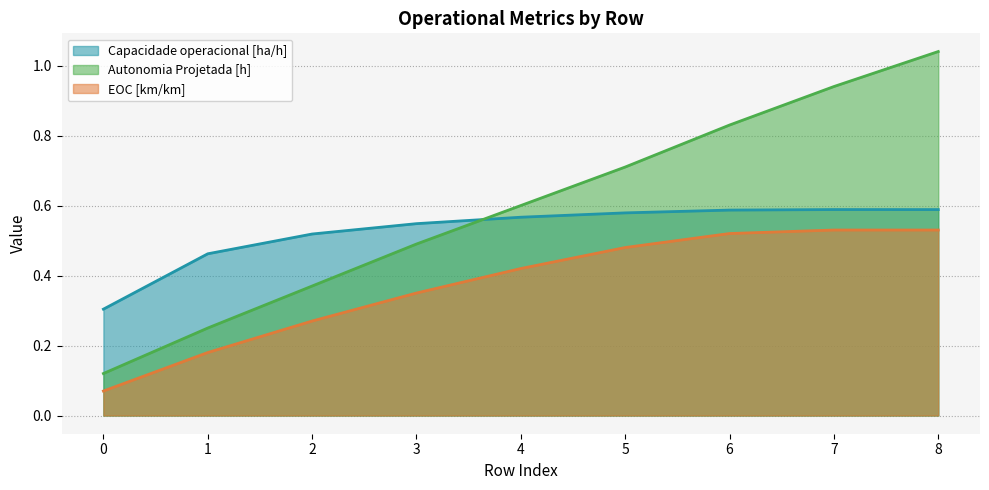

Rank the series at 3 from lowest to highest value.

EOC [km/km], Autonomia Projetada [h], Capacidade operacional [ha/h]